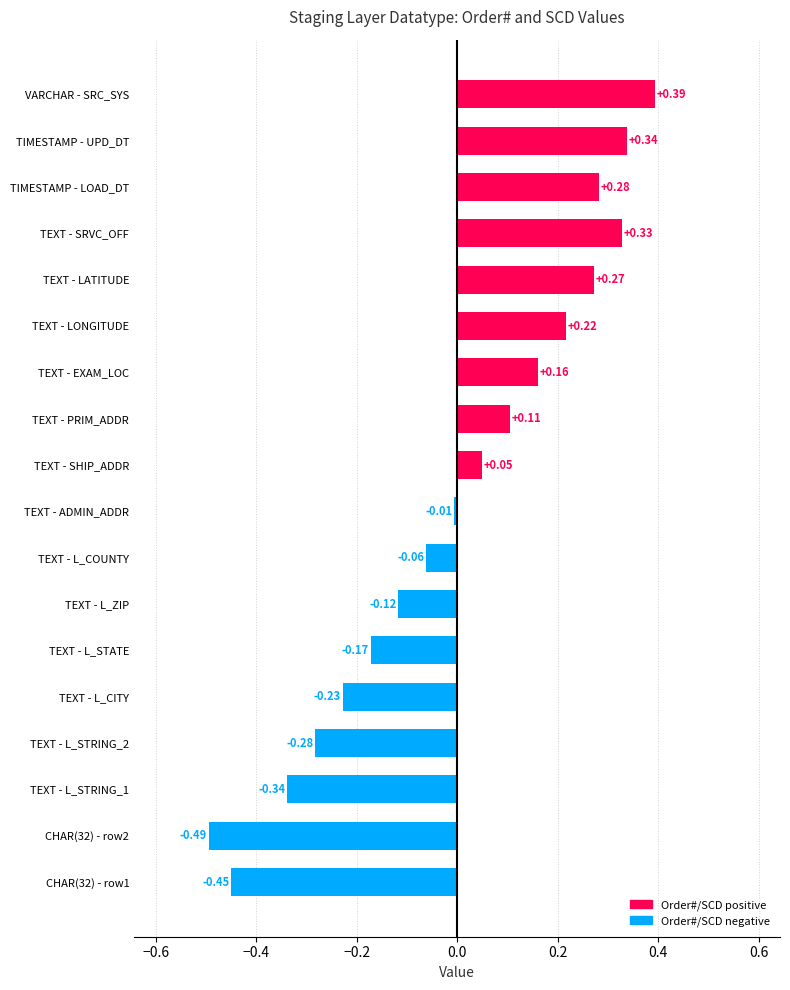

Rank the categories by value from highest to lowest.

VARCHAR - SRC_SYS, TIMESTAMP - UPD_DT, TEXT - SRVC_OFF, TIMESTAMP - LOAD_DT, TEXT - LATITUDE, TEXT - LONGITUDE, TEXT - EXAM_LOC, TEXT - PRIM_ADDR, TEXT - SHIP_ADDR, TEXT - ADMIN_ADDR, TEXT - L_COUNTY, TEXT - L_ZIP, TEXT - L_STATE, TEXT - L_CITY, TEXT - L_STRING_2, TEXT - L_STRING_1, CHAR(32) - row1, CHAR(32) - row2